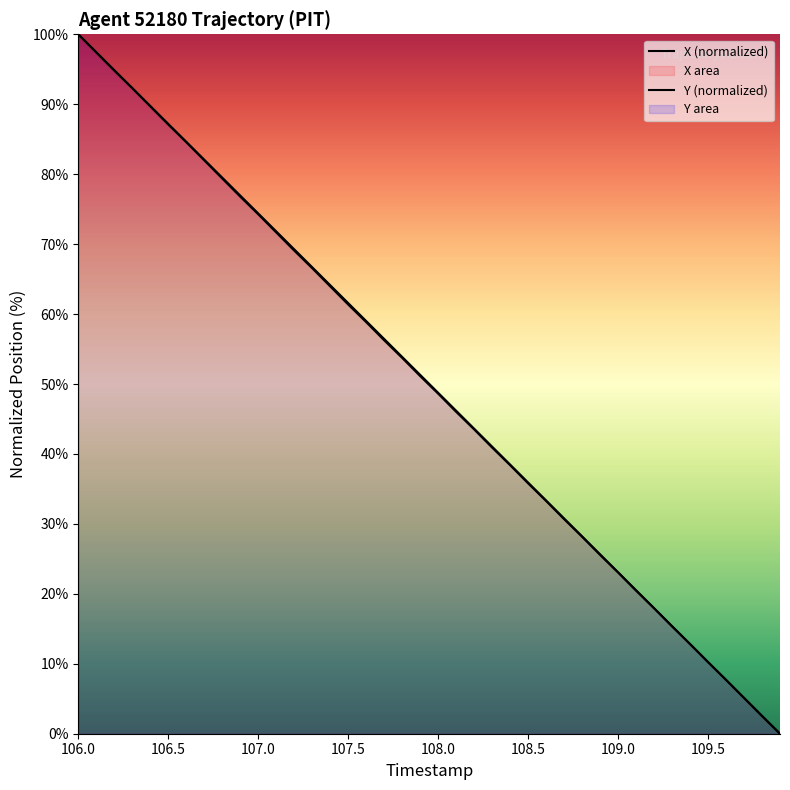

Reading left to right, list all the values displayed in this chart.

X: 100.0	97.4	94.8	92.3	89.7	87.1	84.6	82.0	79.4	76.8	74.3	71.7	69.1	66.6	64.0	61.4	58.8	56.2	53.7	51.1	48.6	46.0	43.5	40.9	38.4	35.8	33.3	30.7	28.2	25.6	23.1	20.5	17.9	15.3	12.8	10.2	7.7	5.1	2.5	0.0
Y: 100.0	97.4	94.9	92.3	89.8	87.2	84.6	82.1	79.5	76.9	74.4	71.8	69.3	66.7	64.1	61.6	59.0	56.4	53.9	51.3	48.7	46.2	43.6	41.1	38.5	35.9	33.4	30.8	28.2	25.7	23.1	20.5	18.0	15.4	12.8	10.3	7.7	5.1	2.6	0.0